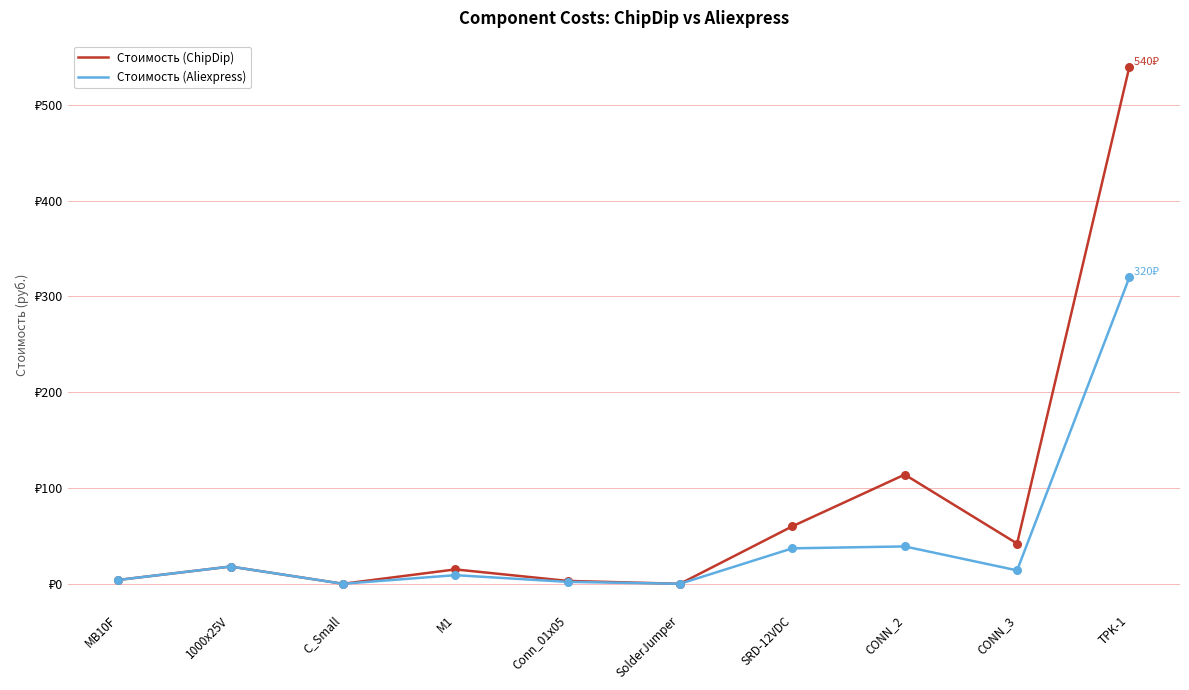

What is the total value across all series at 1000x25V?

36